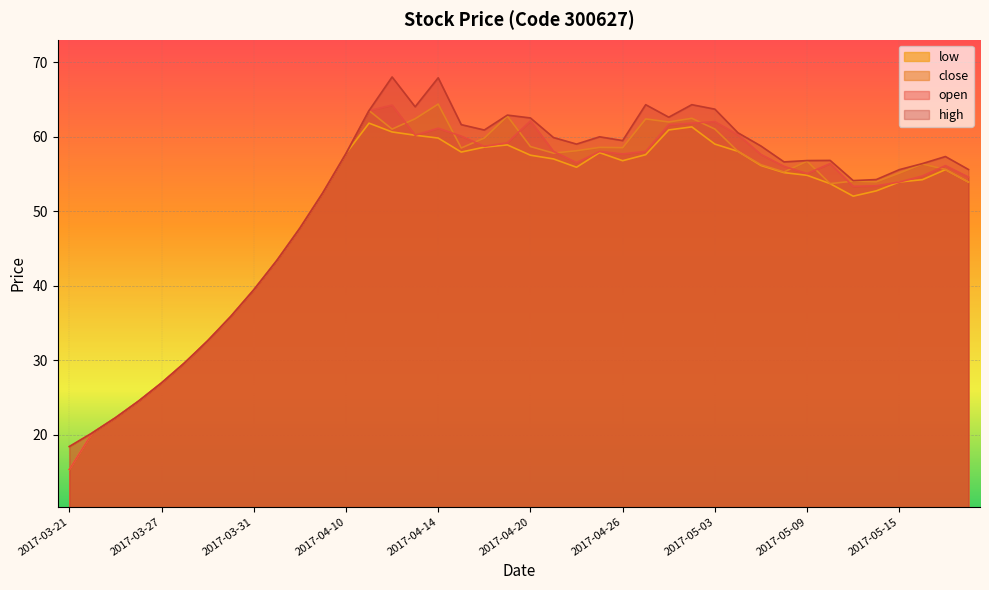

What is the label of the 4th point from the left?

2017-03-24